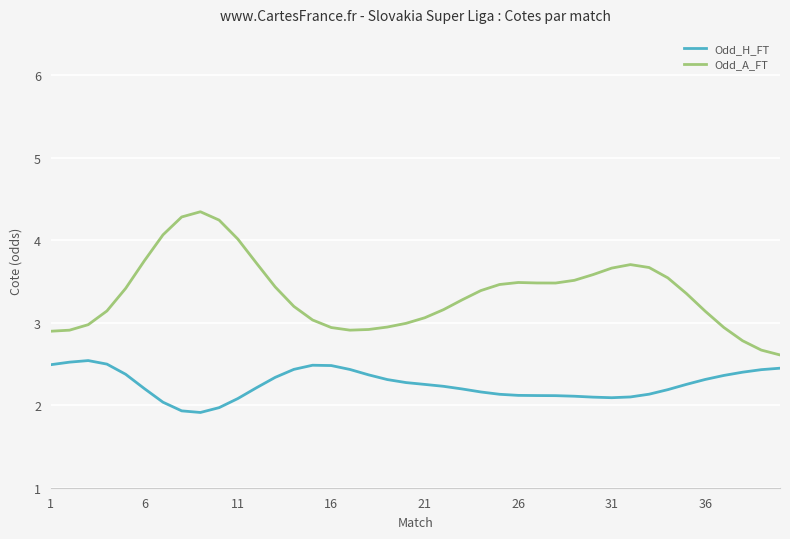

Which series has the widest spread of values?

Odd_A_FT